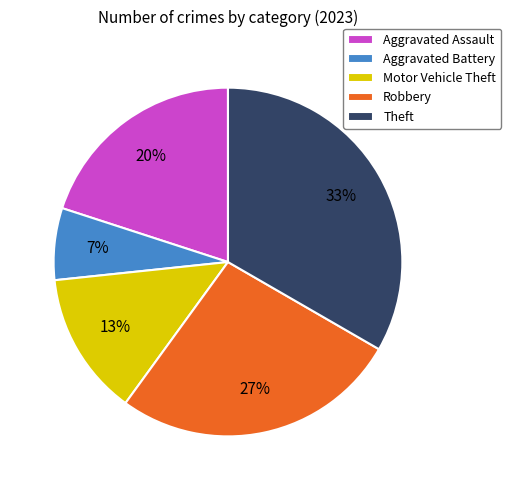

What is the ratio of the value at Robbery to the value at Theft?

0.8